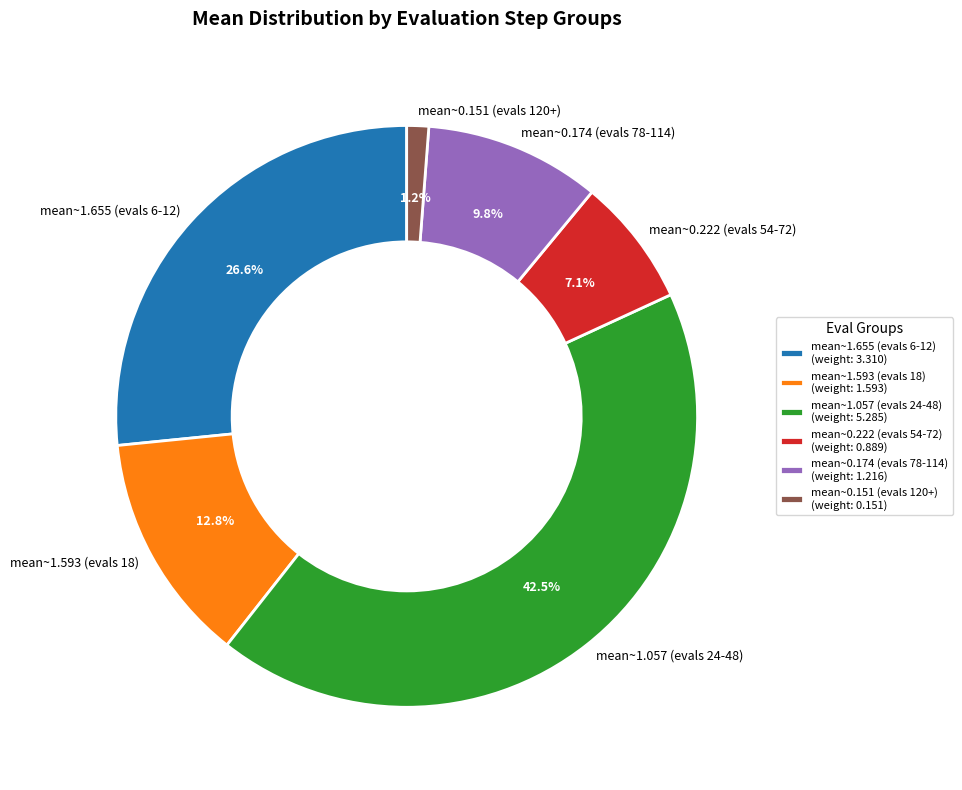

Which has a higher value, mean~0.174 (evals 78-114) or mean~0.222 (evals 54-72)?

mean~0.174 (evals 78-114)